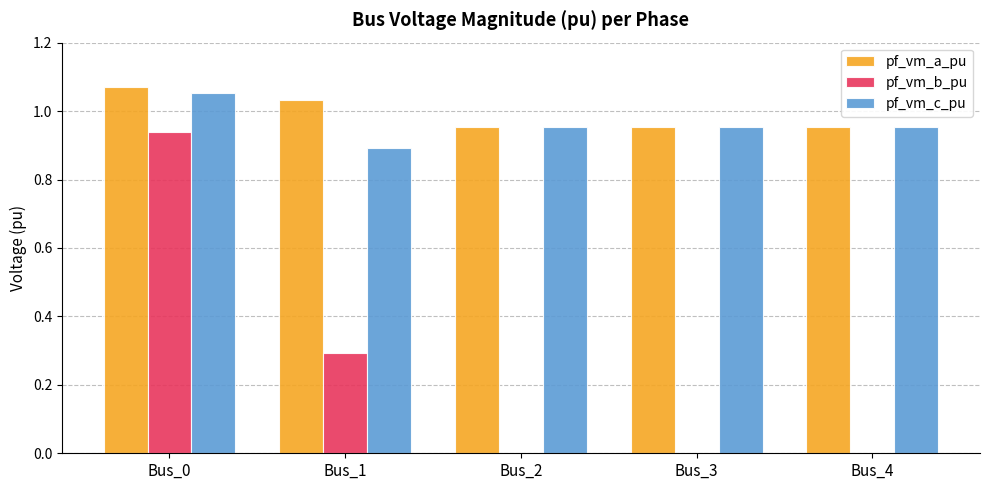

What is the sum of all pf_vm_a_pu values?

5.0